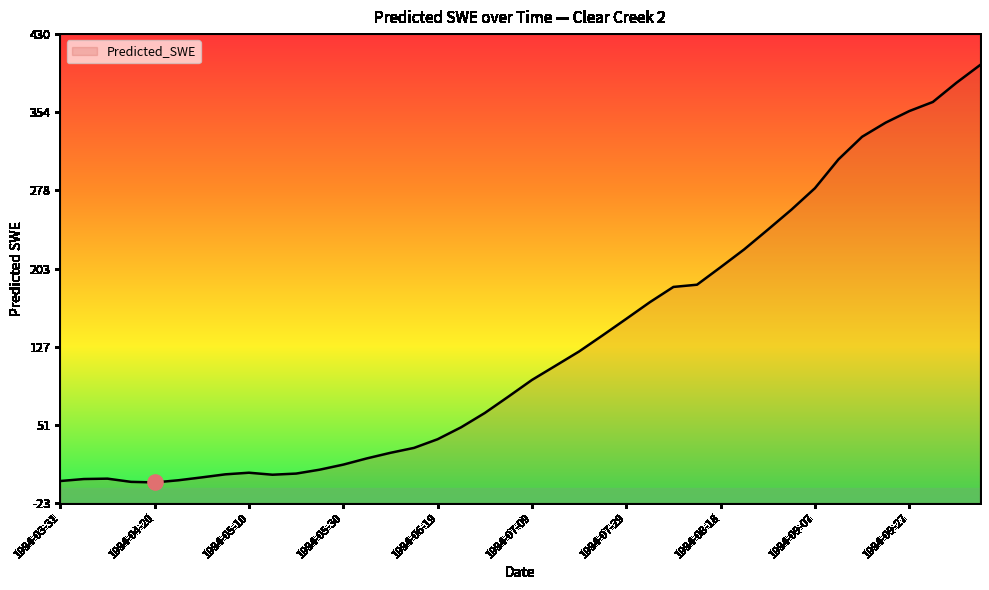

Between 1994-06-09 and 1994-04-20, which is larger?

1994-06-09